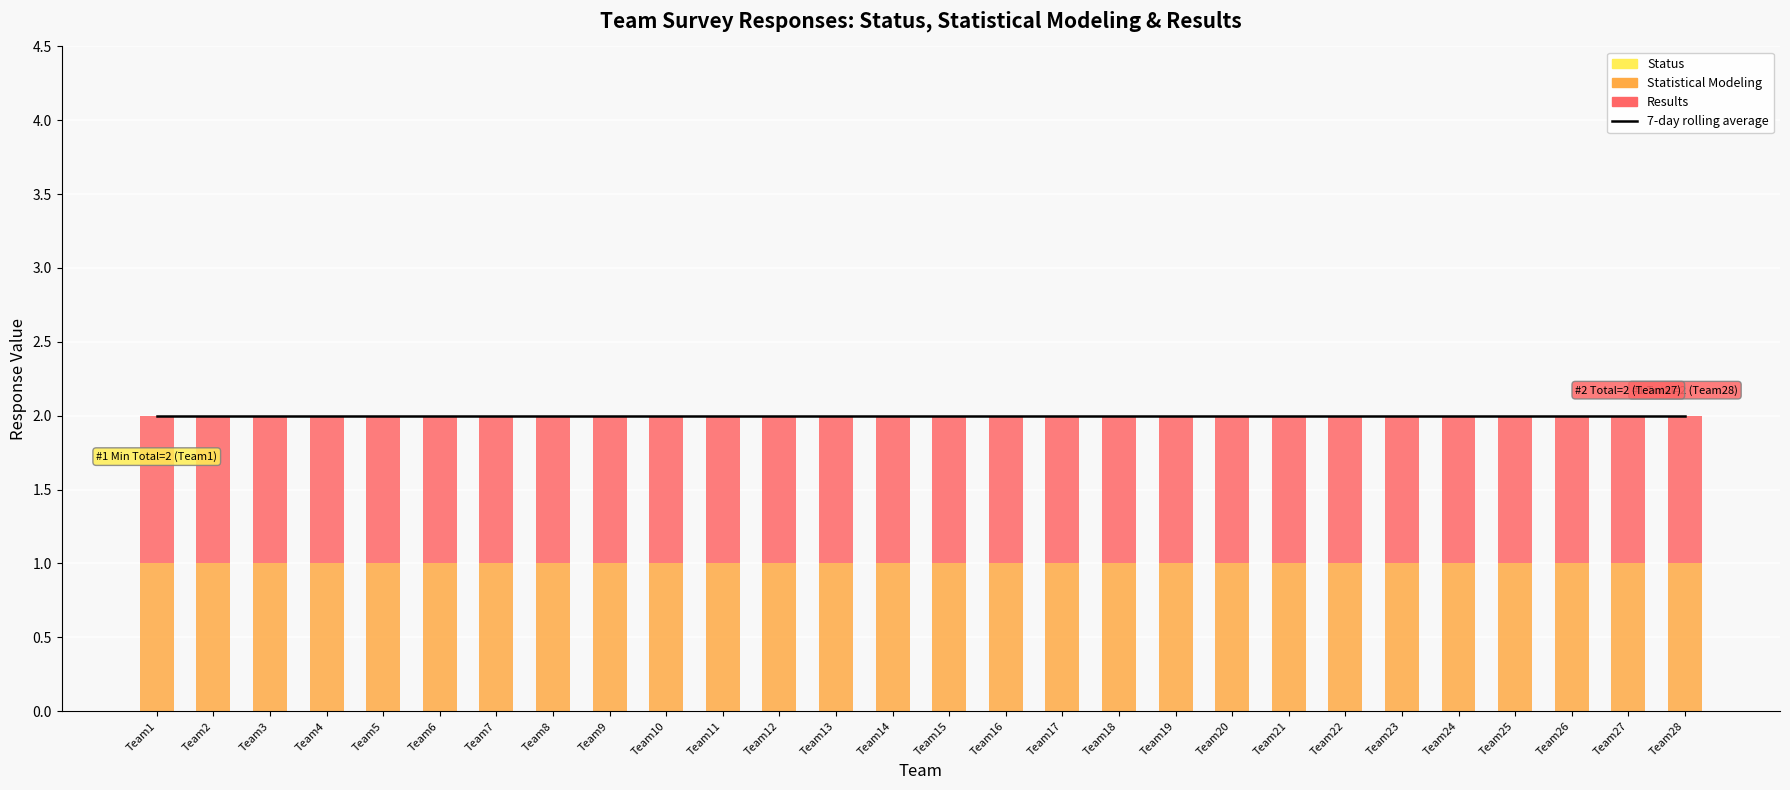

At Team23, list the series in order from largest to smallest.

7-day rolling average, Statistical Modeling, Results, Status